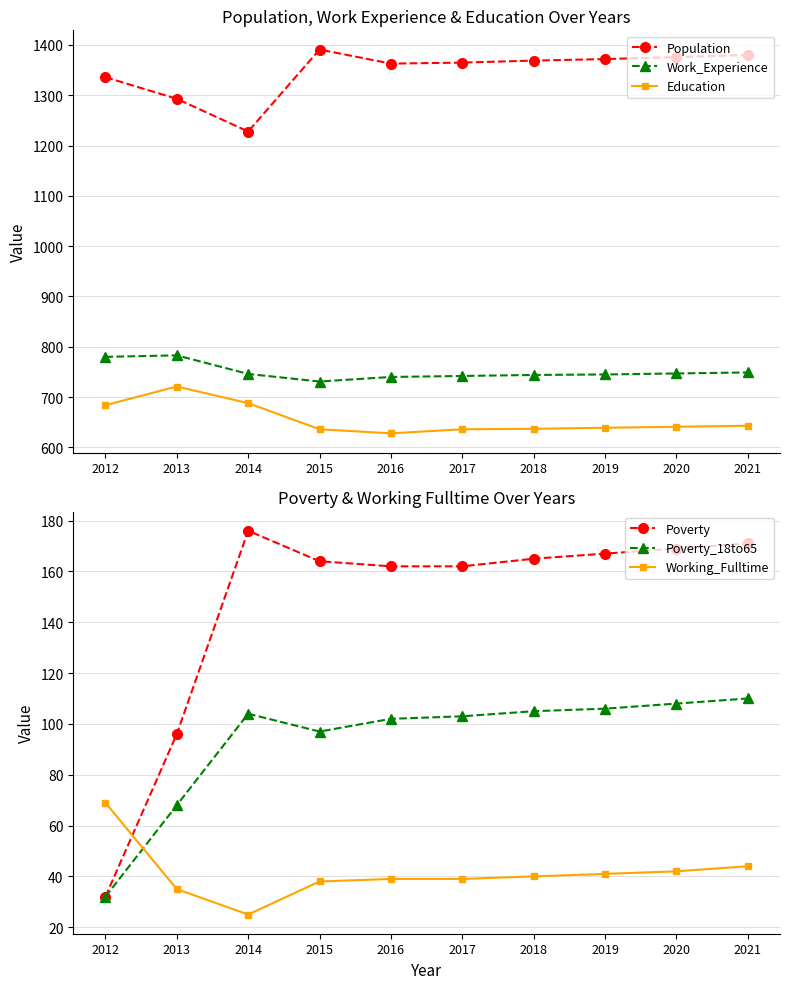

What is the maximum value for Poverty?

176